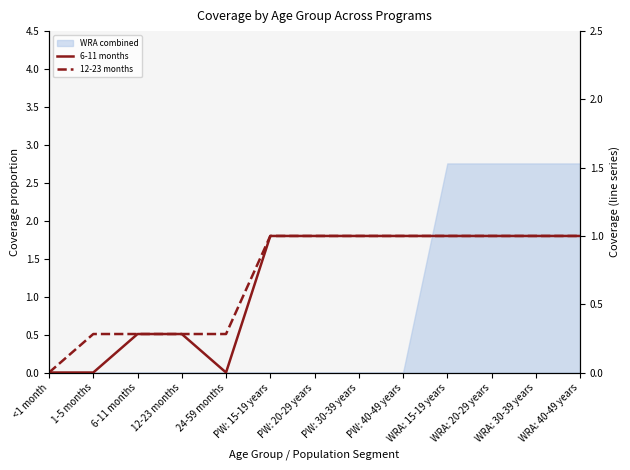

In 6-11 months, how many points are lower than both neighbors (excluding endpoints)?

1